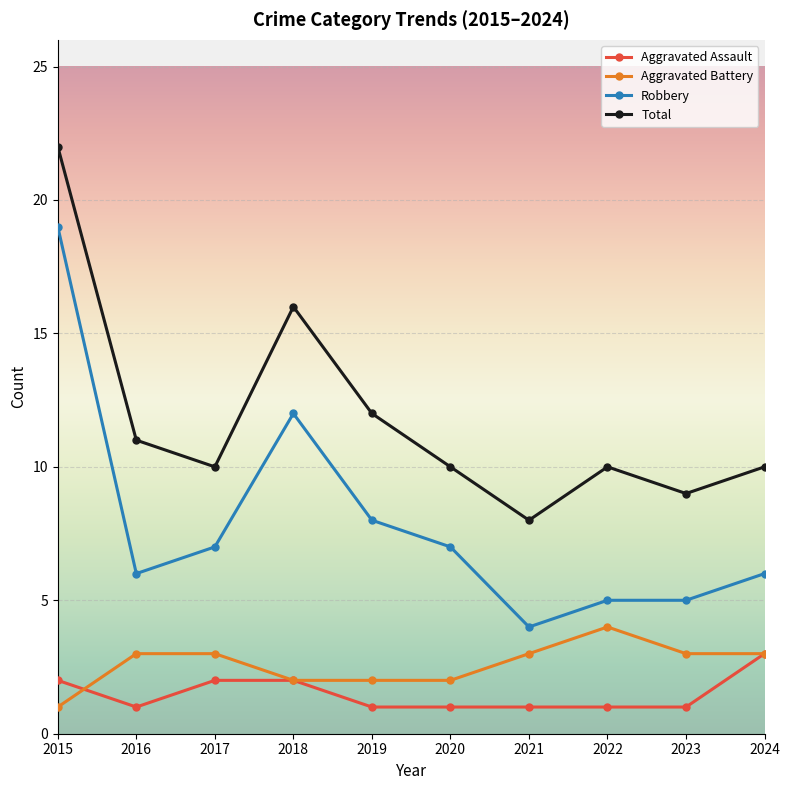

Which series has the widest spread of values?

Robbery